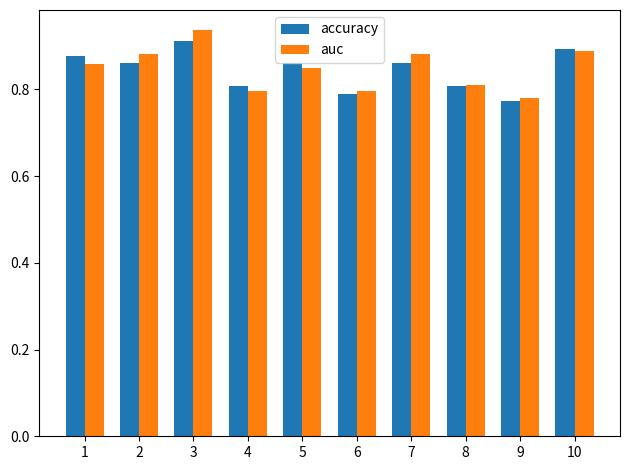

How many groups of bars are there?

10